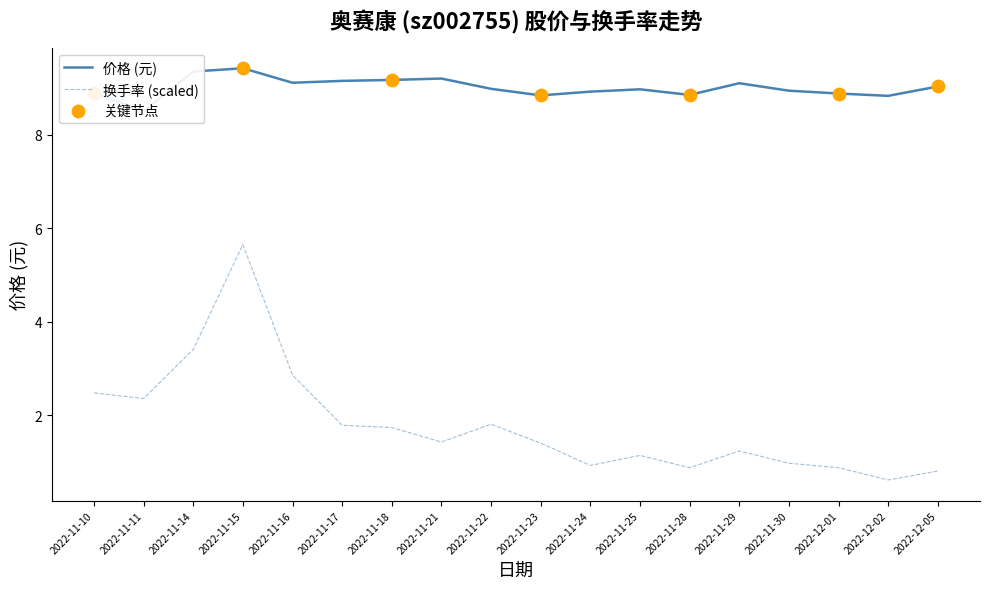

Which series has the largest Y range (max minus min)?

换手率